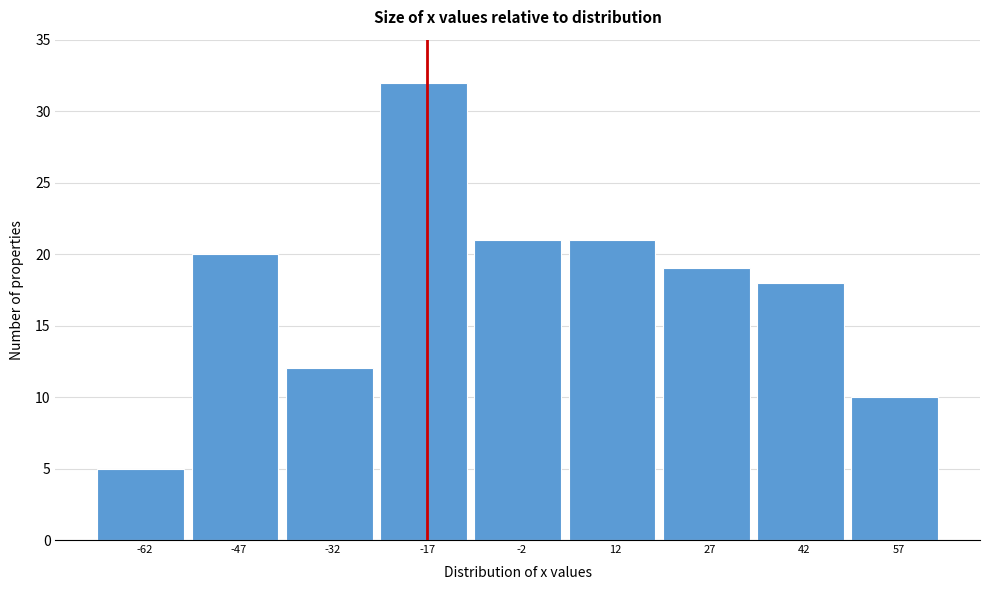

Over which range of the x-axis is the bar tallest?

-25 to -10